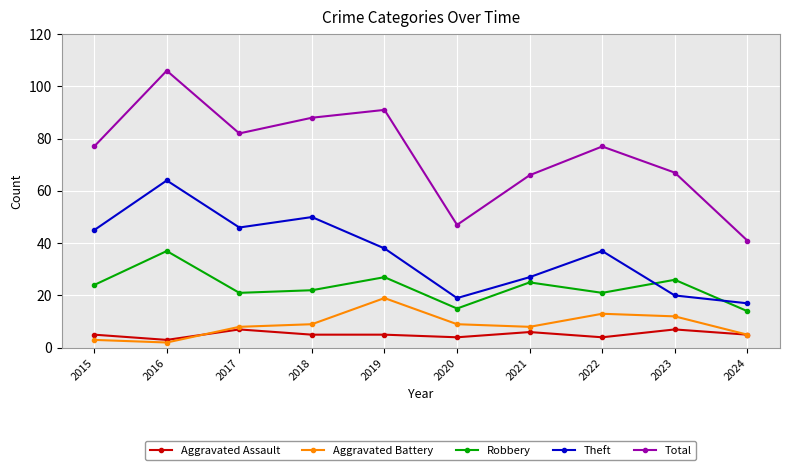

At which category is the sum across all series the highest?

2016